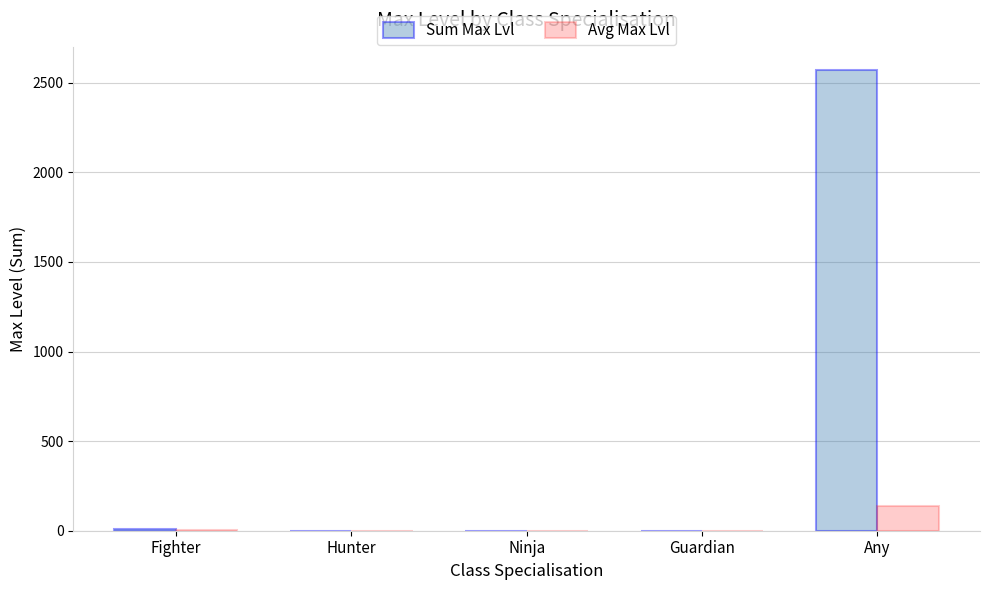

Which series has the largest range (max minus min)?

Sum Max Lvl